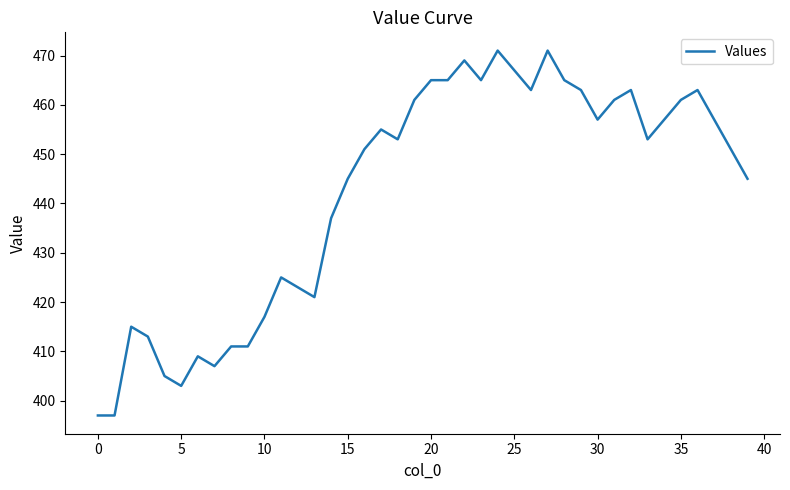

How many lines are shown in the chart?

1